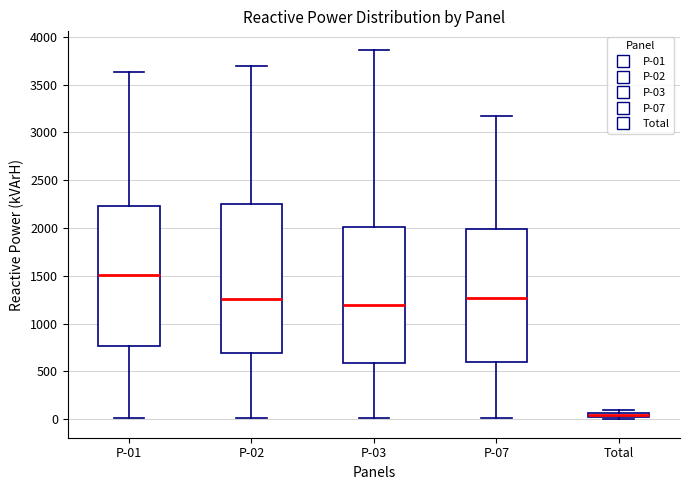

Where is the upper edge of the box for Total on the y-axis? The values are not printed on the chart, so give them approximately, as read against the axis.

50